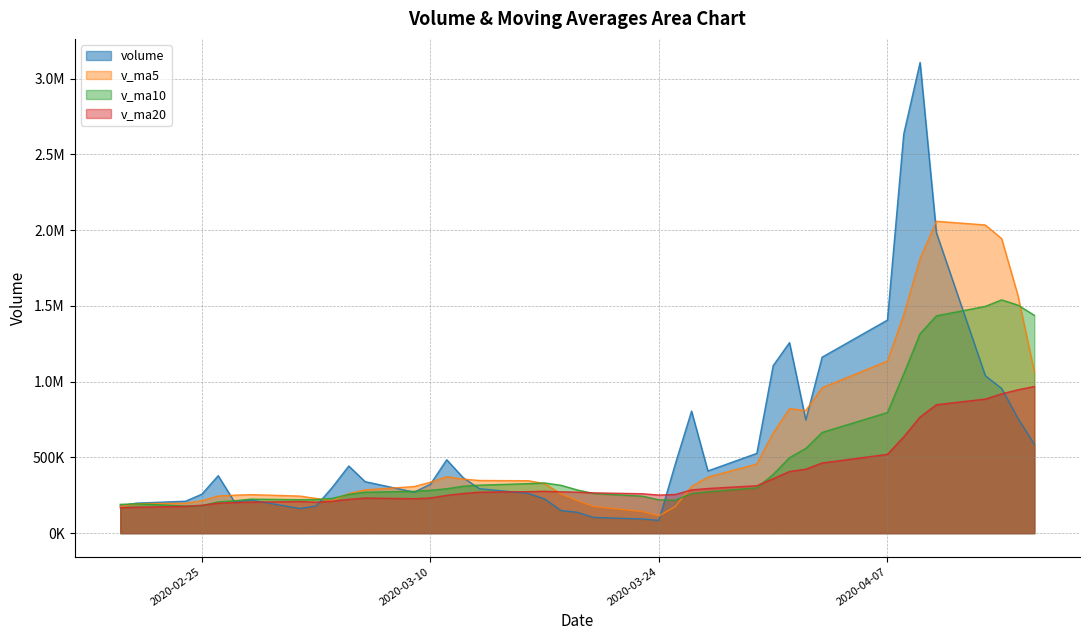

True or false: v_ma5 and volume cross at least once.

True